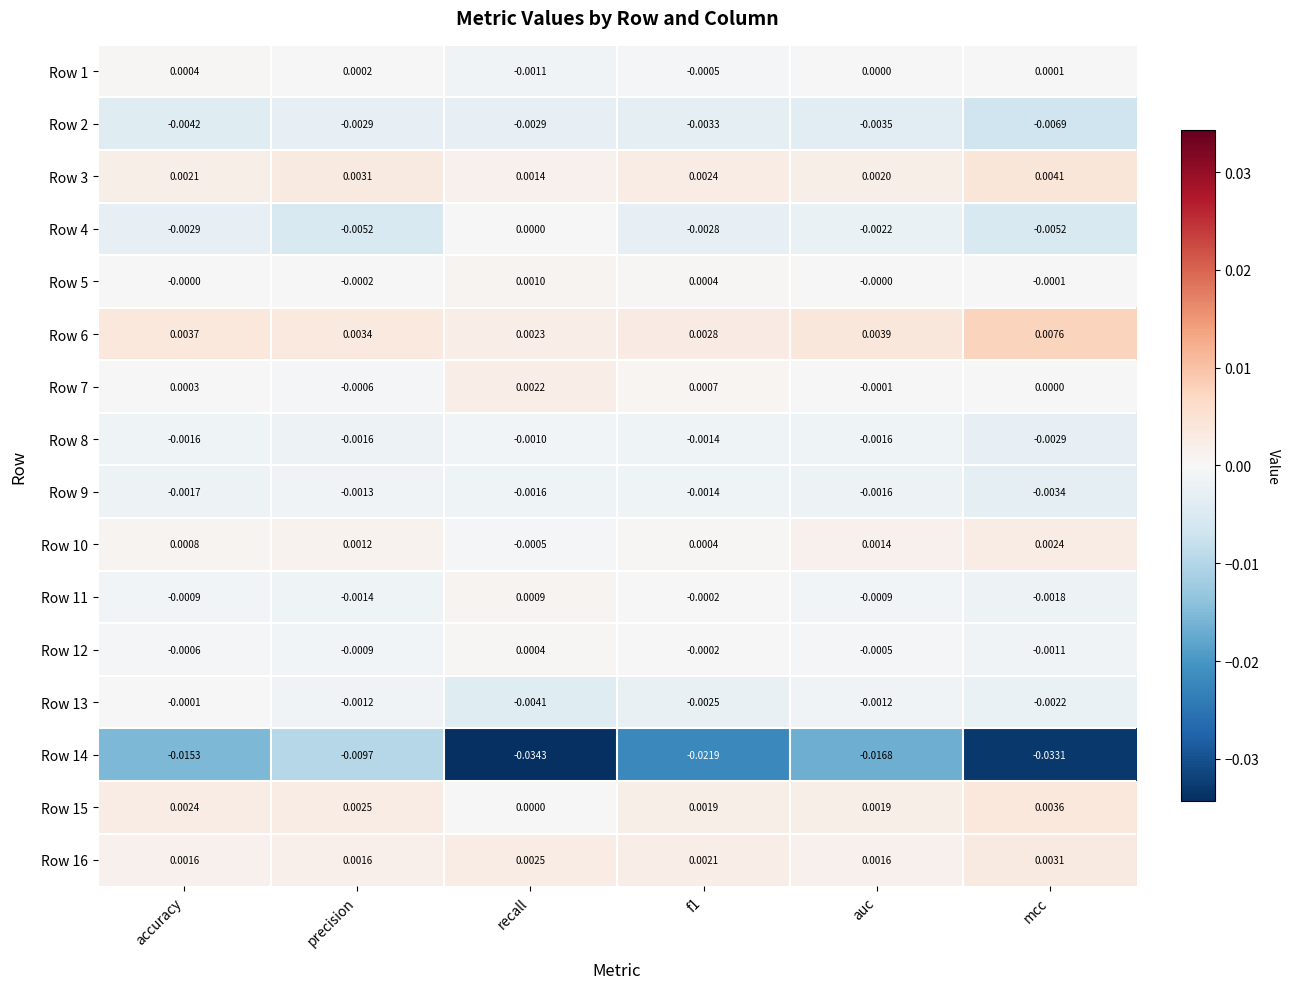

At which category is the sum across all series the highest?

precision